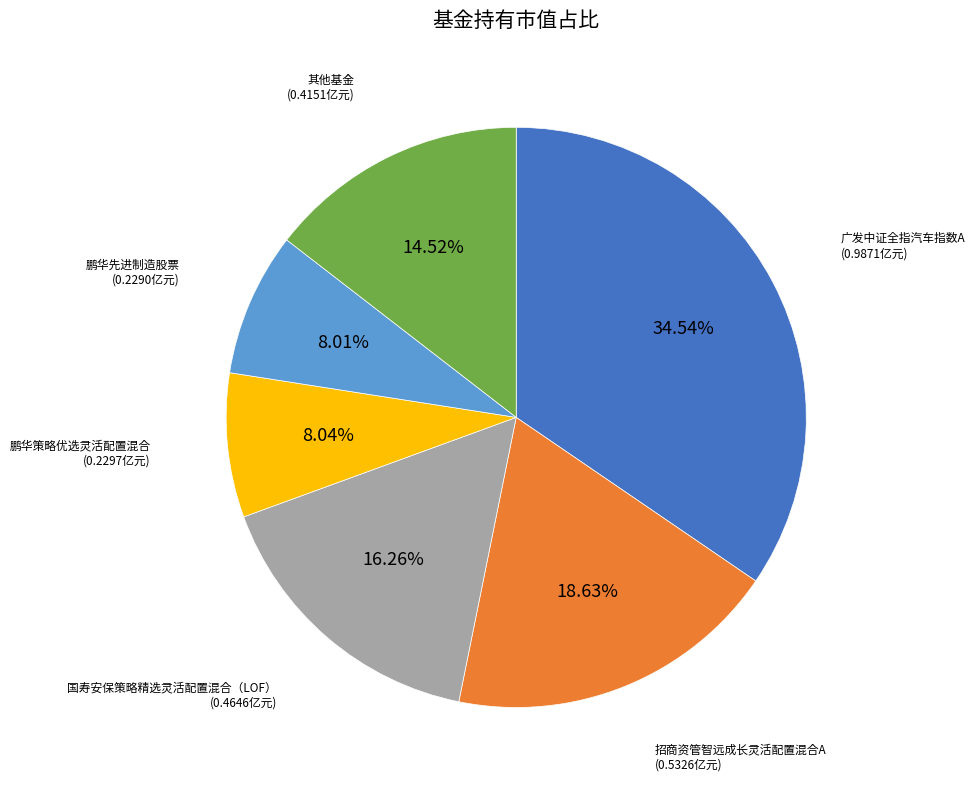

Is there a majority slice in this chart?

No